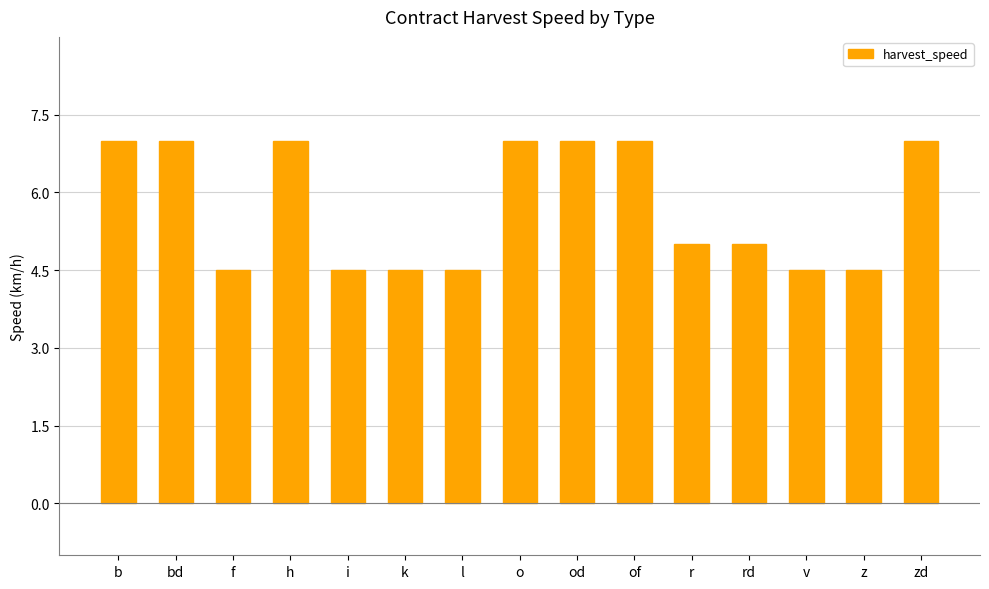

What is the label of the 4th bar from the right?

rd